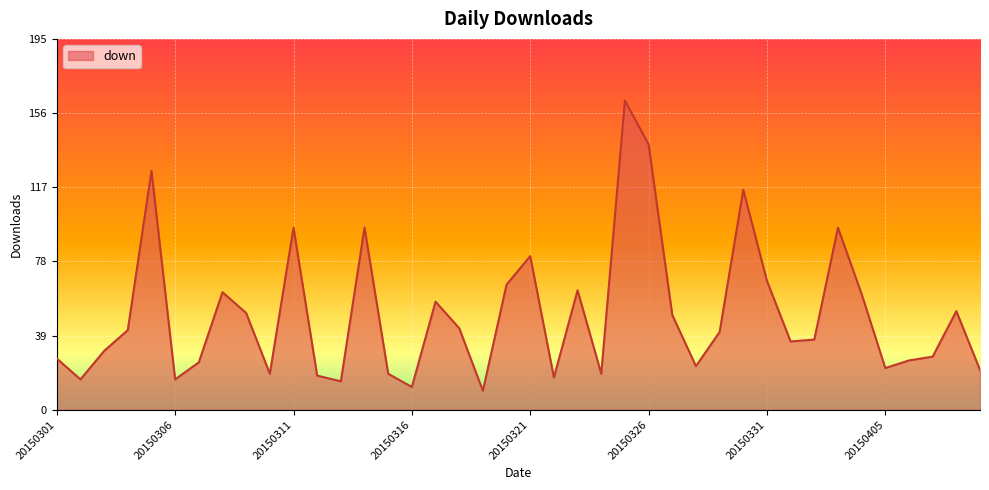

What is the difference between the maximum and minimum values?

153